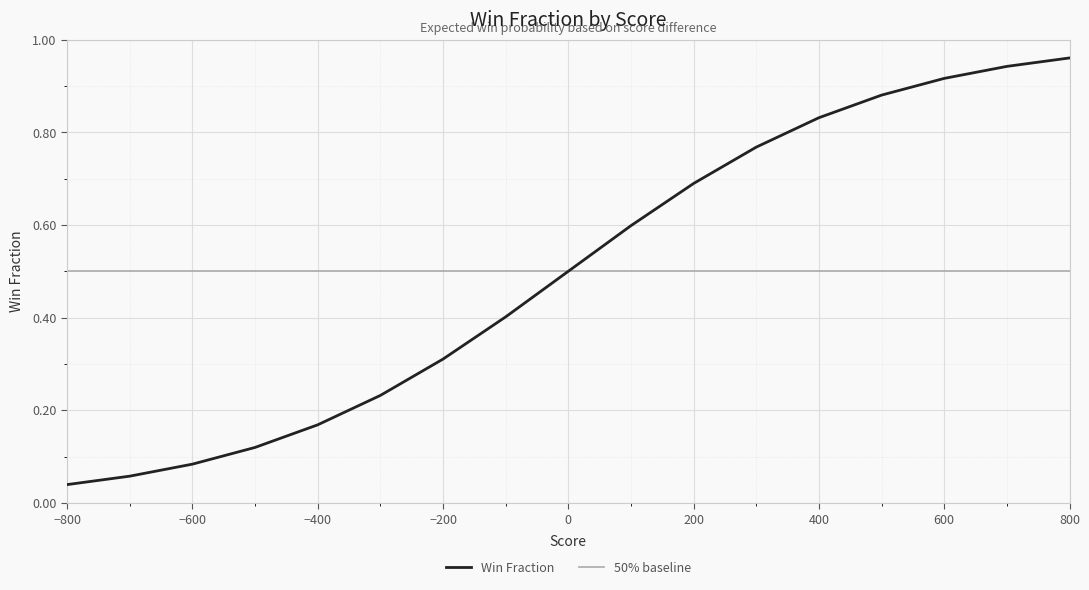

Rank the categories by value from lowest to highest.

-800, -700, -600, -500, -400, -300, -200, -100, 0, 100, 200, 300, 400, 500, 600, 700, 800